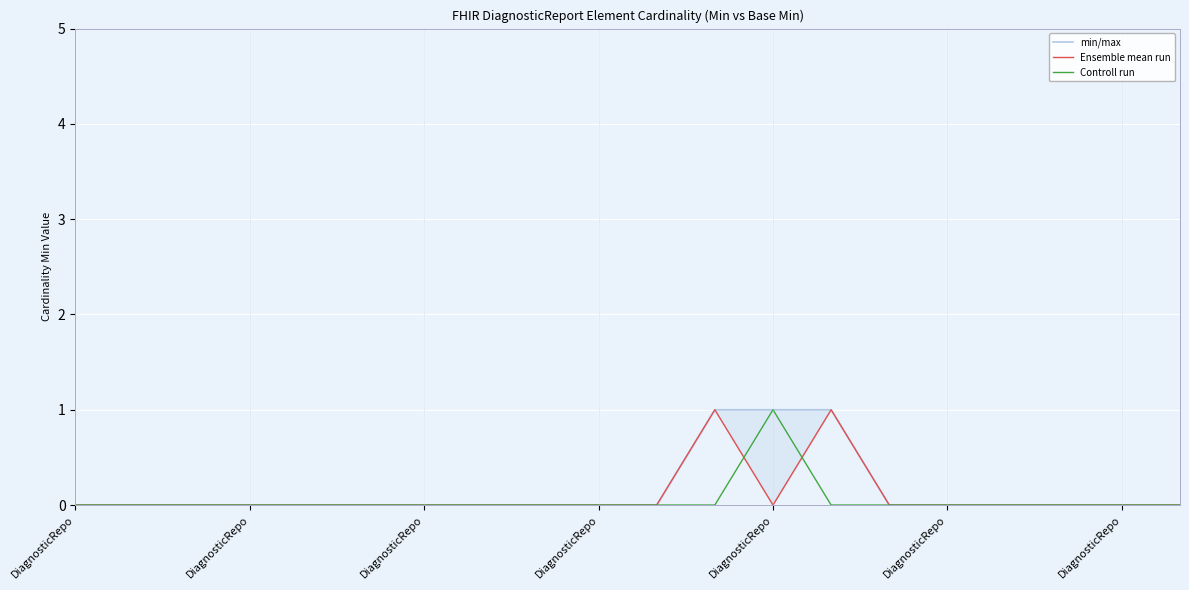

What is the difference between the second highest and minimum values in the min/max series?

1